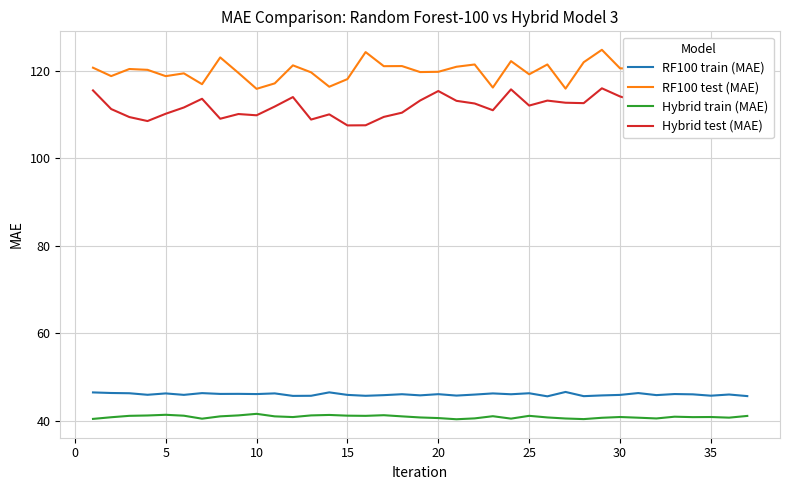

What are all the series names shown in the legend?

RF100 train (MAE), RF100 test (MAE), Hybrid train (MAE), Hybrid test (MAE)